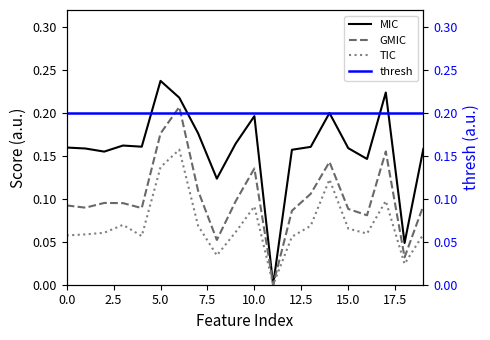

True or false: TIC and MIC cross at least once.

False